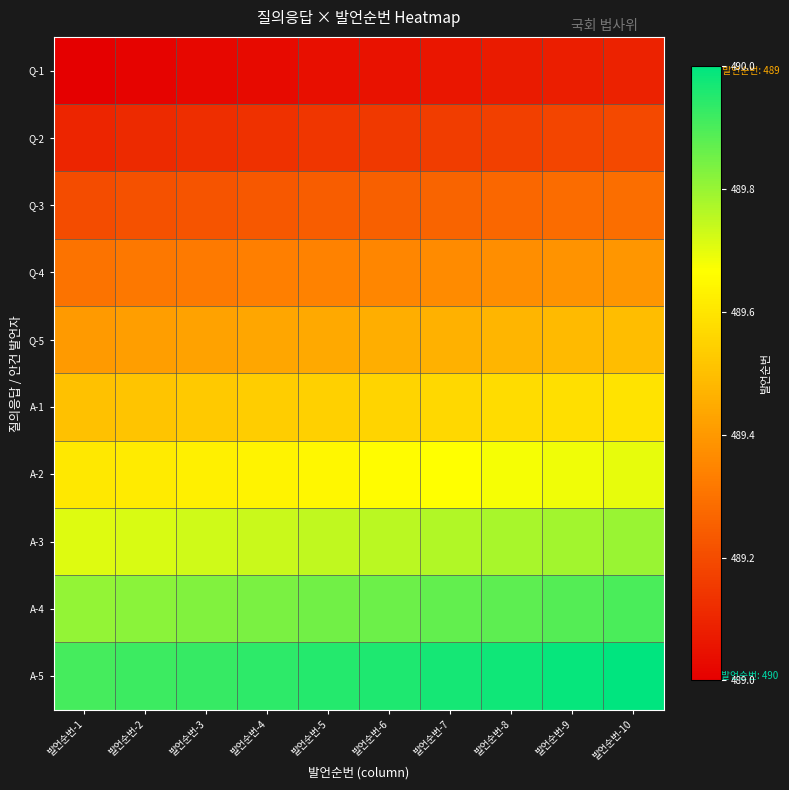

Which category has the lowest value across all series?

발언순번-1